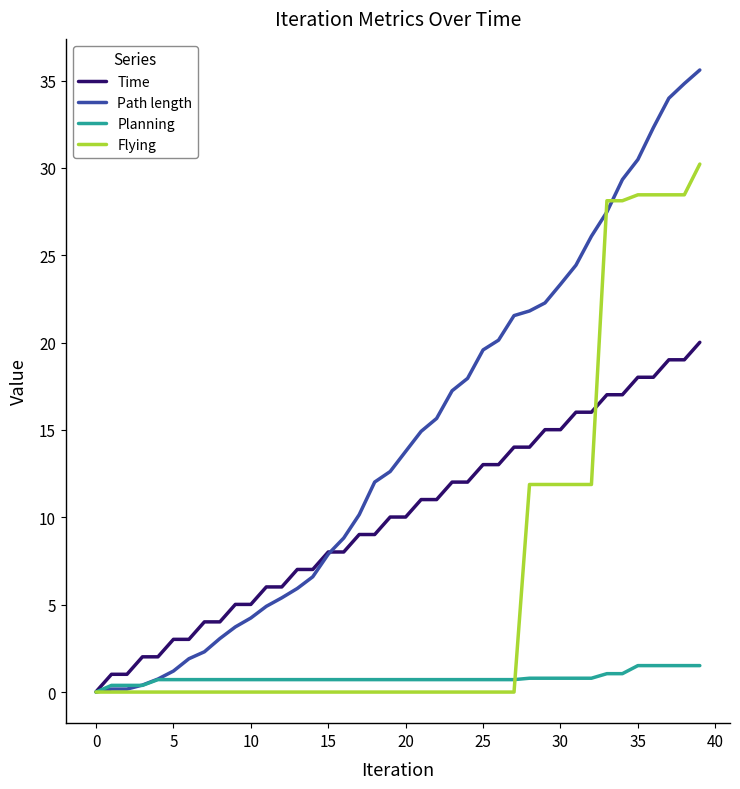

What is the greatest value displayed?

35.6